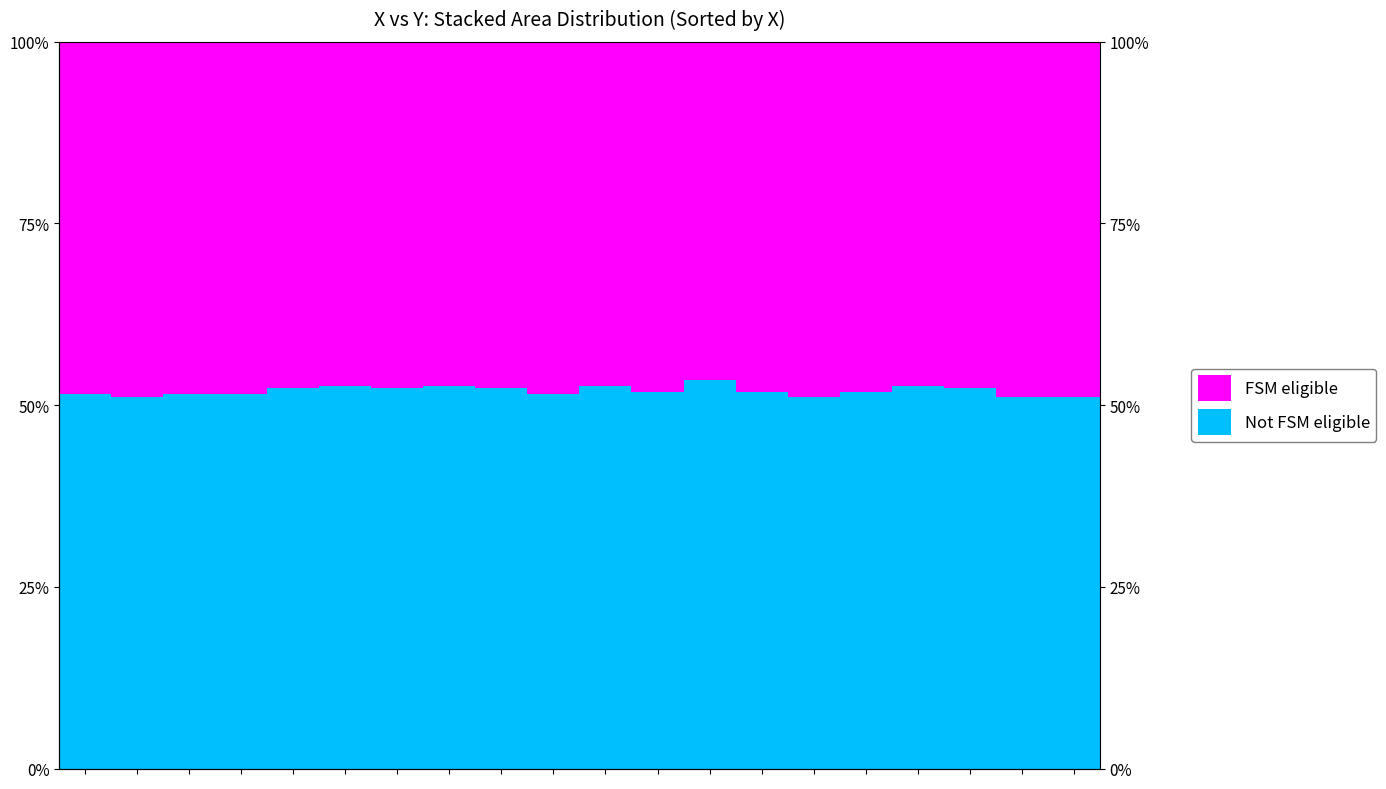

How many bars are there in each group?

2